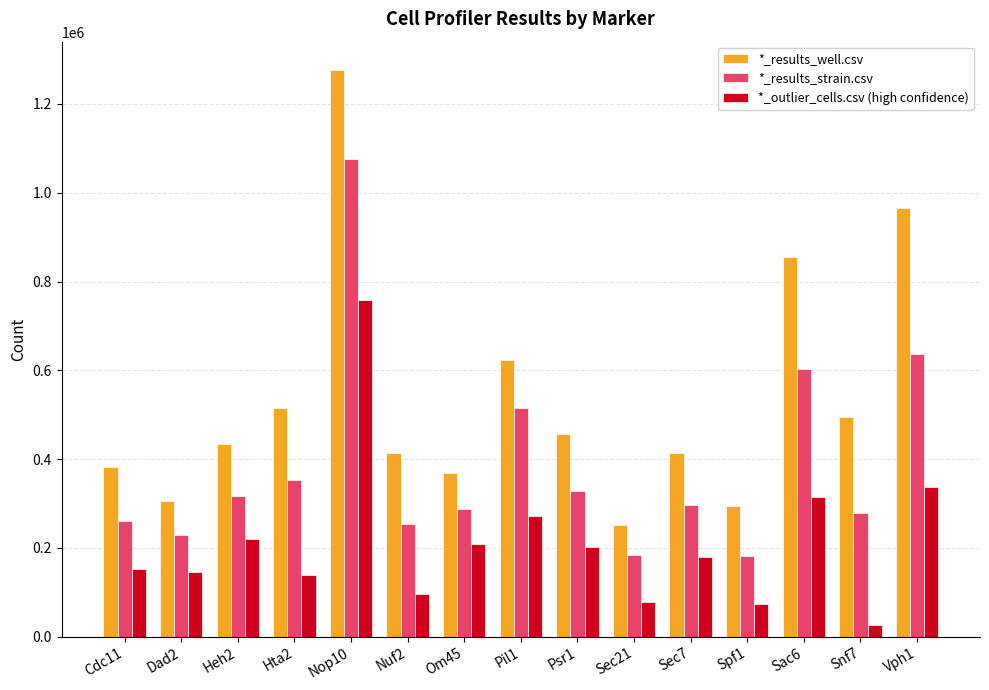

At which category is the sum across all series the highest?

Nop10